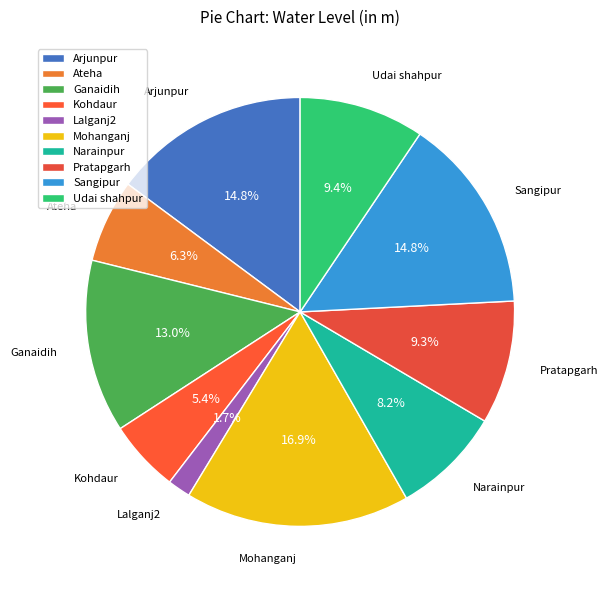

Does Pratapgarh account for over 50% of the chart?

No